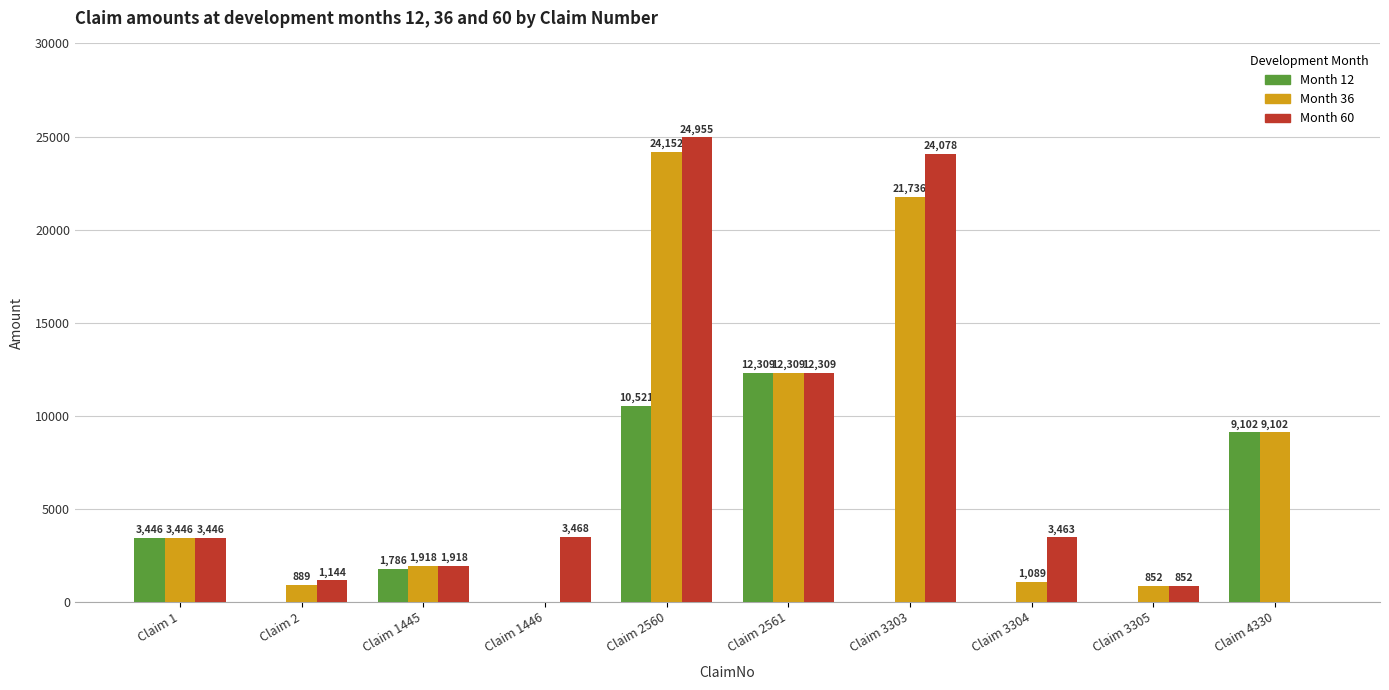

What is the sum of all Month 60 values?

75633